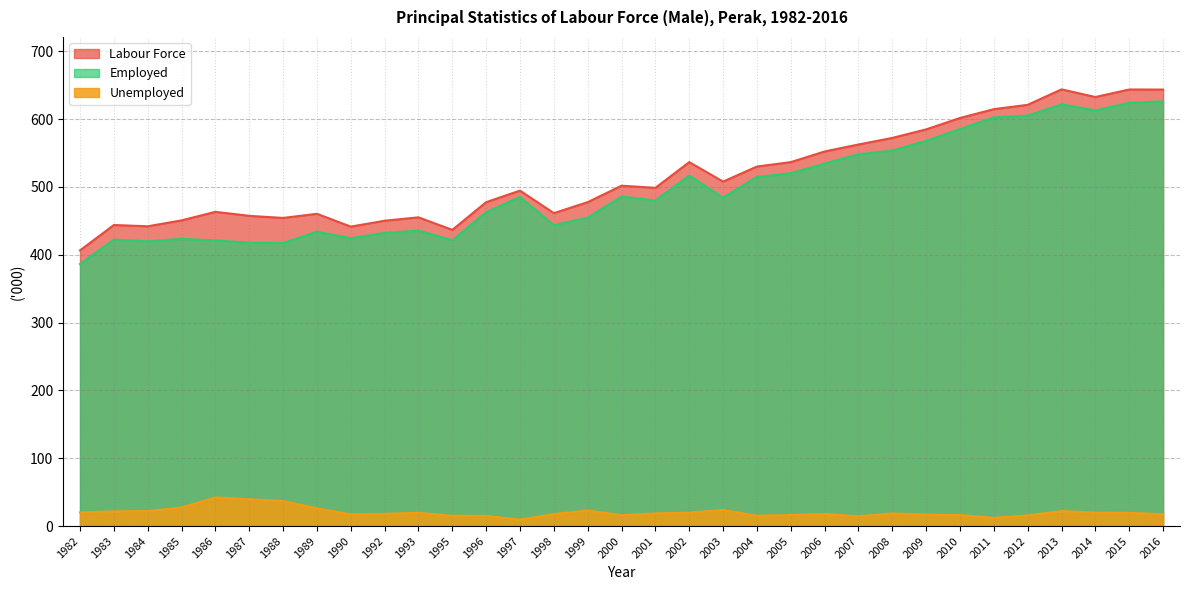

Rank the categories by Employed value from highest to lowest.

2016, 2015, 2013, 2014, 2012, 2011, 2010, 2009, 2008, 2007, 2006, 2005, 2002, 2004, 2000, 1997, 2003, 2001, 1996, 1999, 1998, 1993, 1989, 1992, 1990, 1985, 1983, 1995, 1986, 1984, 1987, 1988, 1982